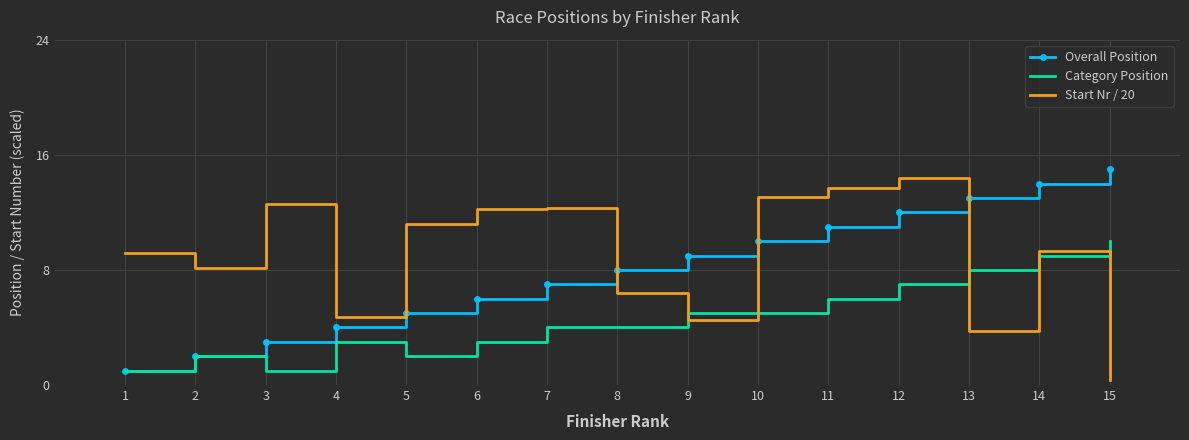

What is the difference between the maximum and minimum values in the Category Position series?

9.0